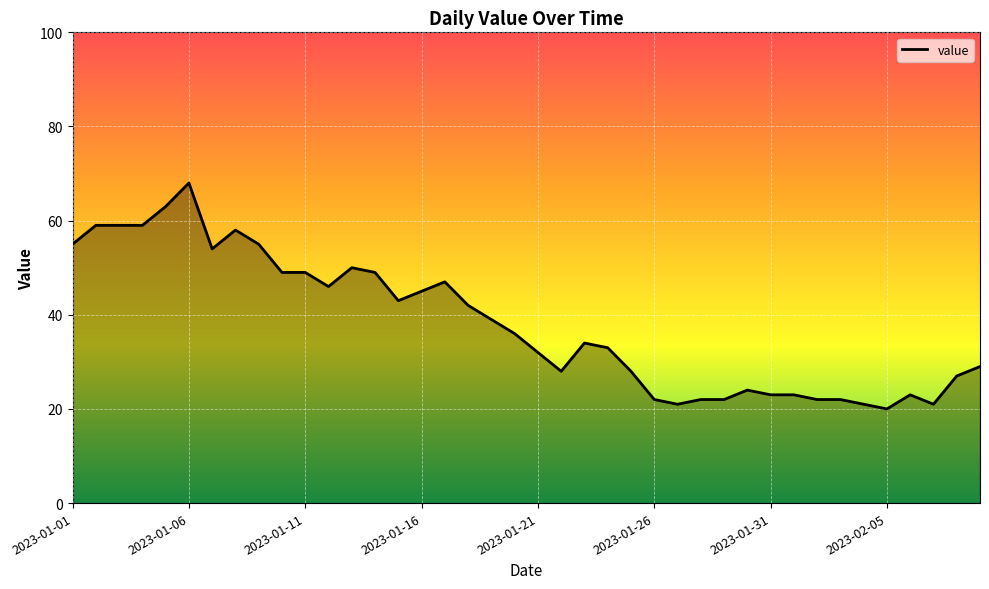

Reading right to left, extract all data points from this chart.

29	27	21	23	20	21	22	22	23	23	24	22	22	21	22	28	33	34	28	32	36	39	42	47	45	43	49	50	46	49	49	55	58	54	68	63	59	59	59	55